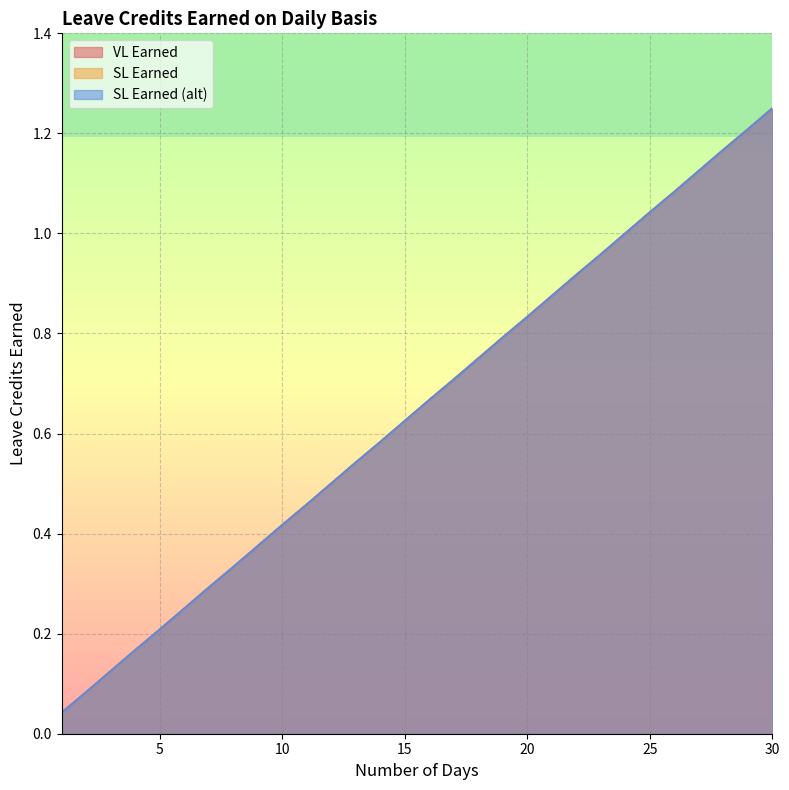

At which label is VL Earned closest to 0?

1